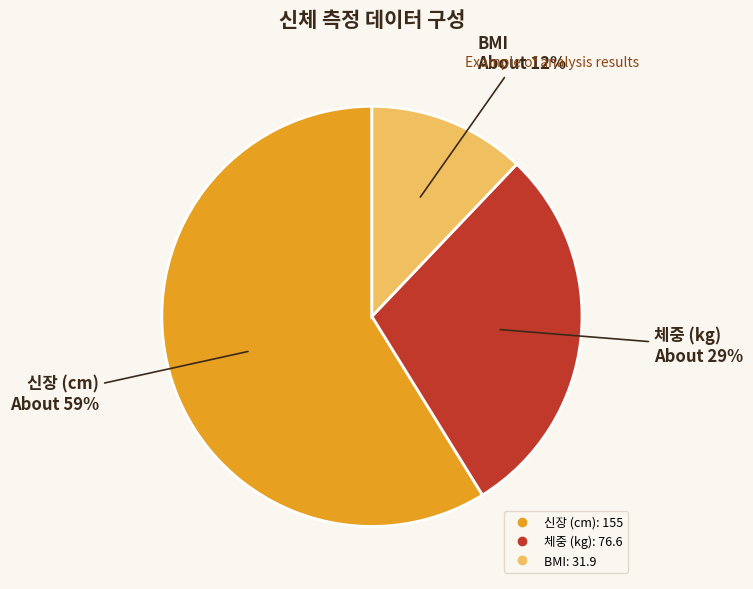

The 체중 (kg) slice represents 22% of the pie. True or false?

False